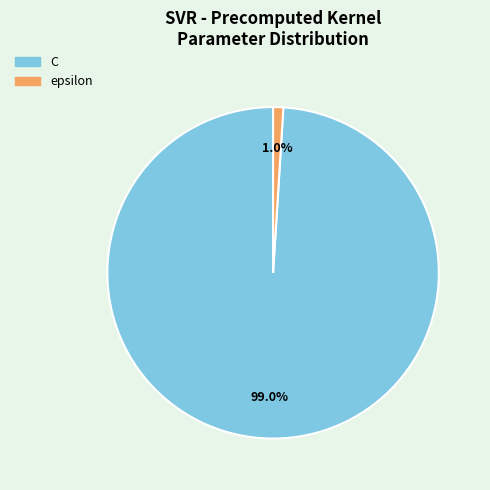

To the nearest percent, what portion does epsilon represent?

1%